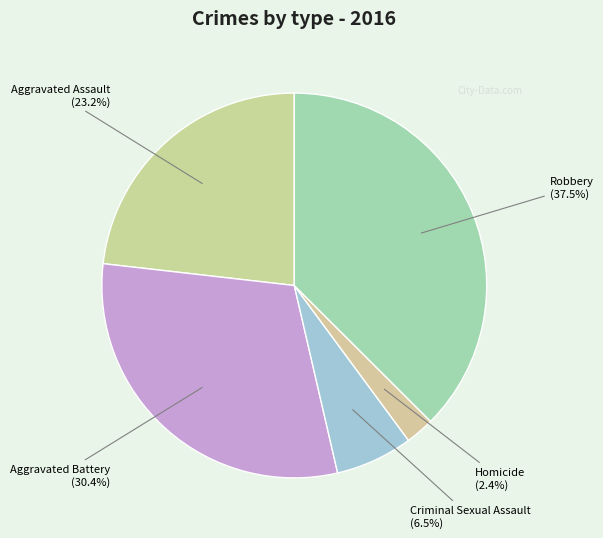

Count the number of slices in the pie.

5